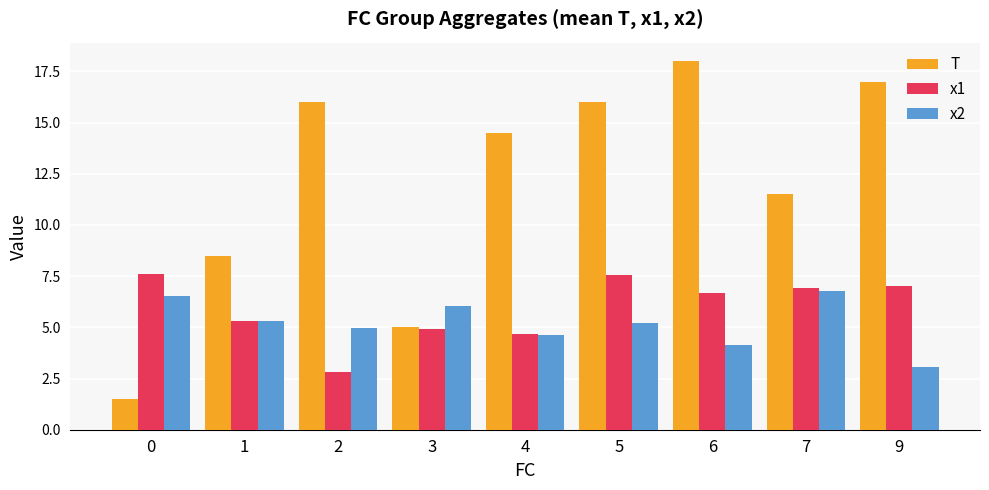

Rank the series at 6 from highest to lowest value.

T, x1, x2